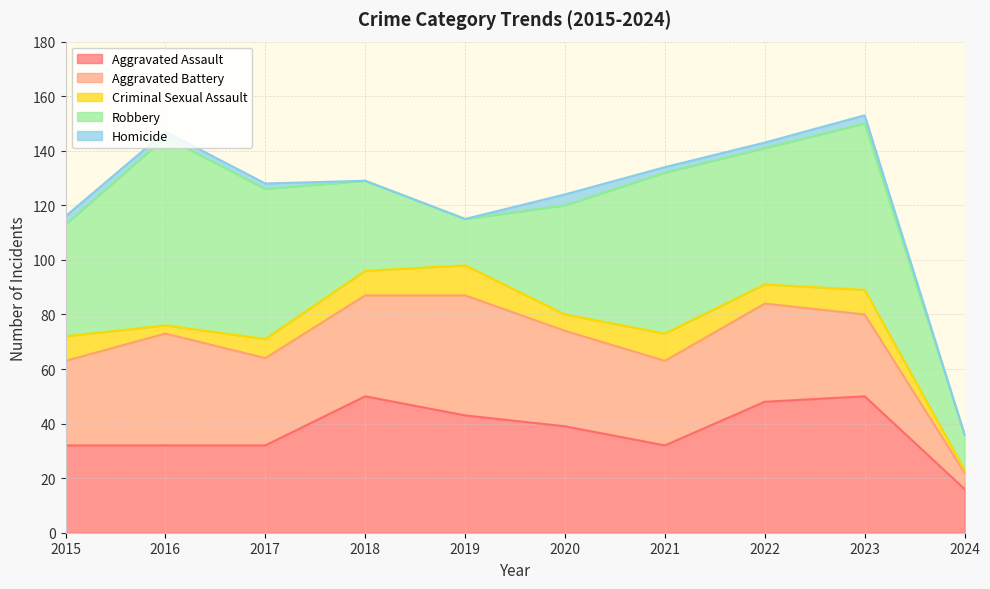

Does the chart display data point markers on the line(s)?

No